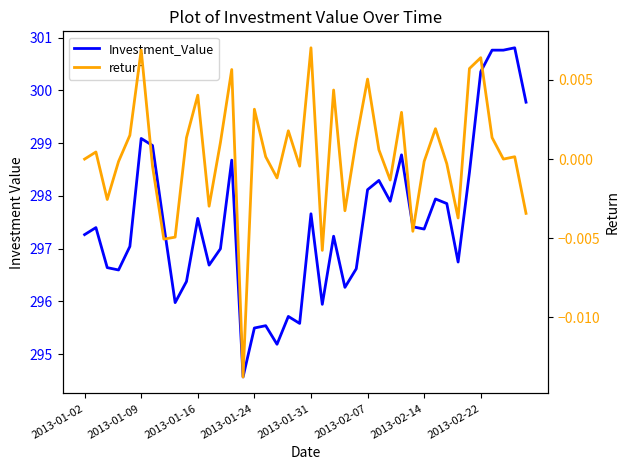

At which category does the chart reach its minimum across all series?

14